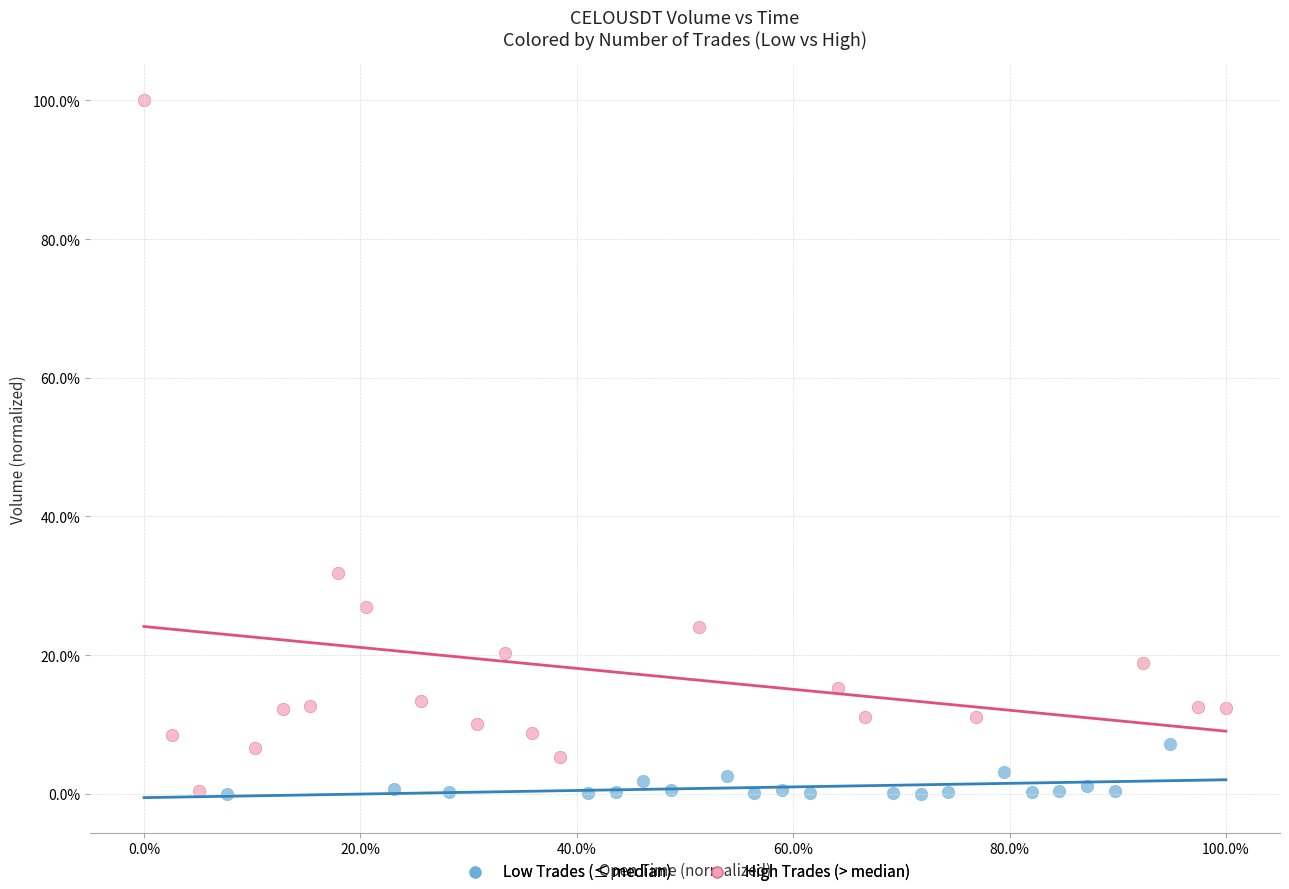

What are all the series names shown in the legend?

Low Trades (≤ median), High Trades (> median)